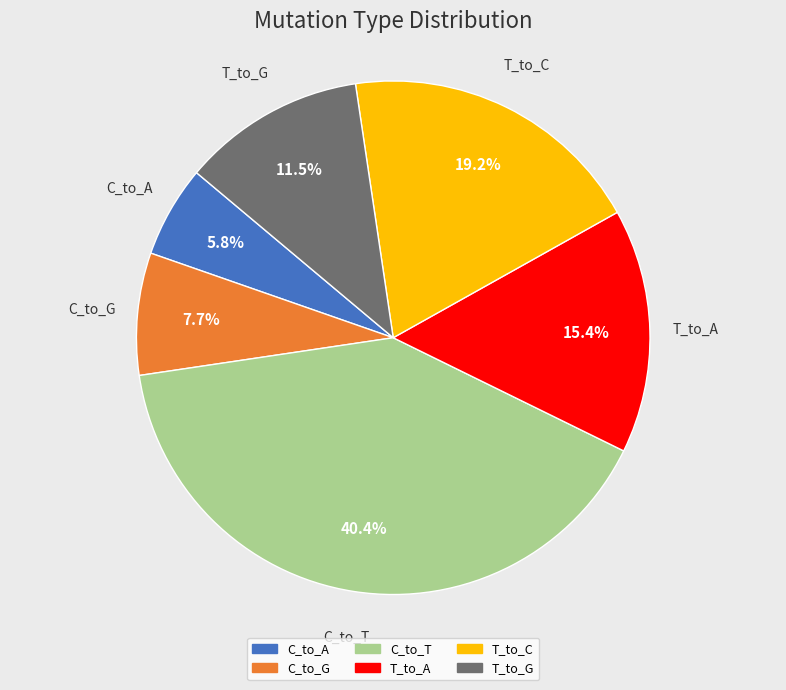

Is there a majority slice in this chart?

No